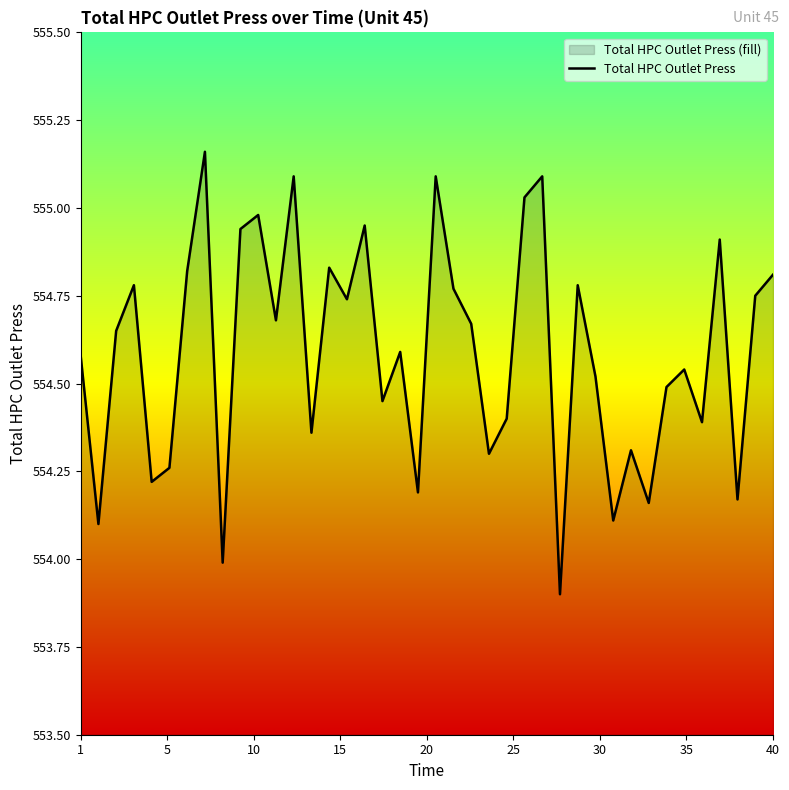

Where does the data first go above 554?

1